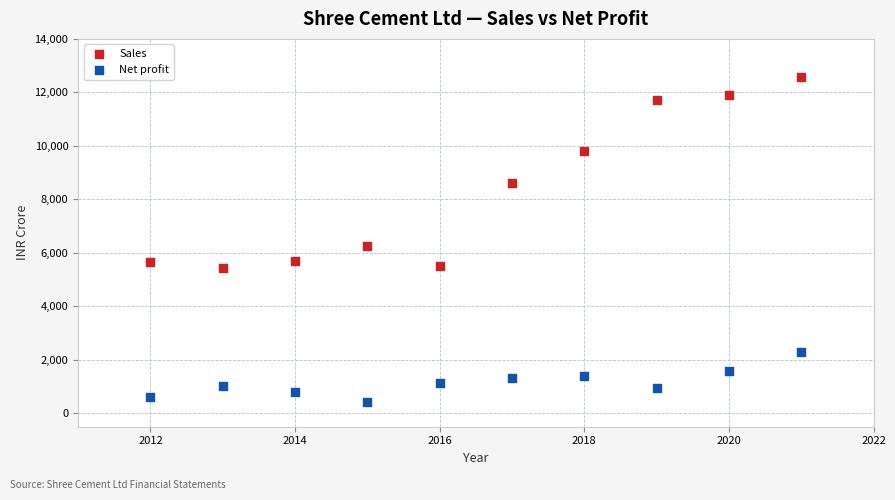

Which series contains the lowest Y value?

Net profit